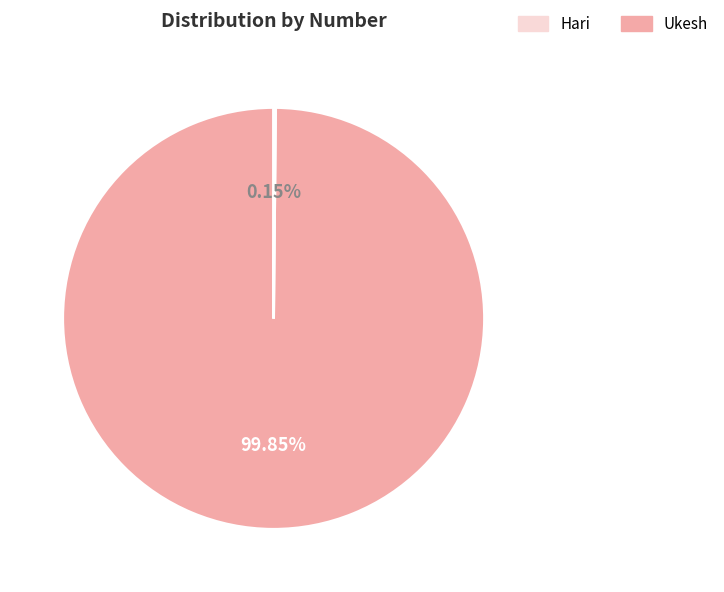

Is there any slice that represents more than half of the pie?

Yes